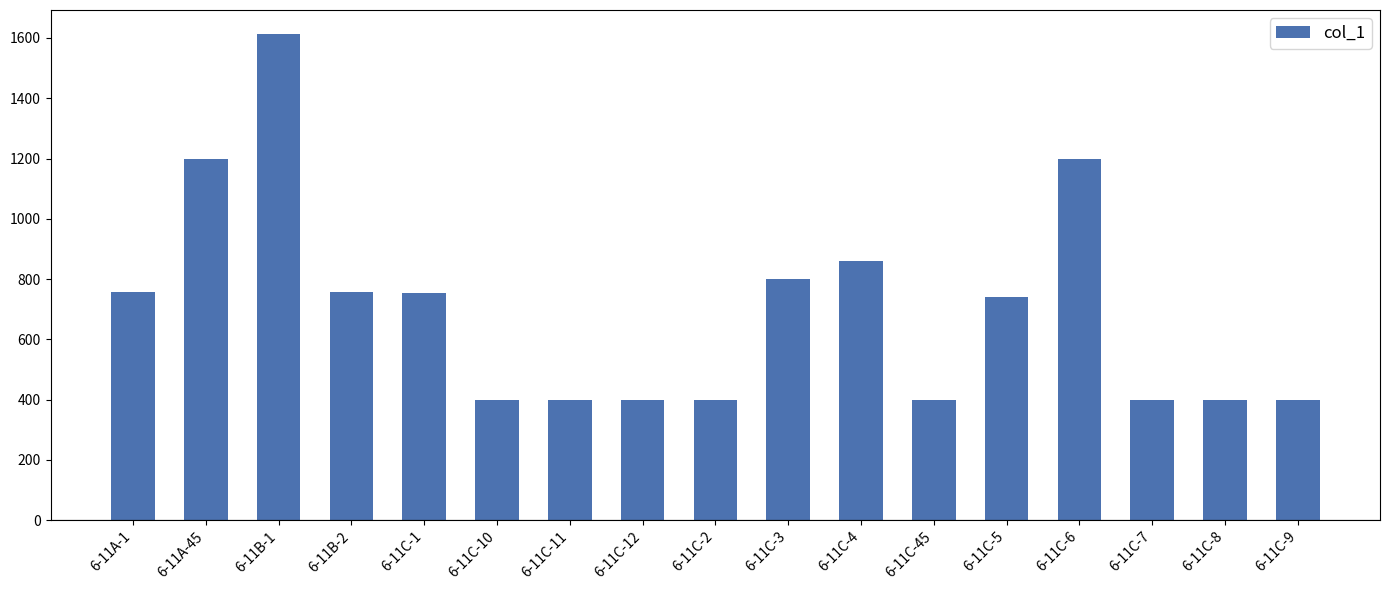

At which label is the value closest to 1006?

6-11C-4